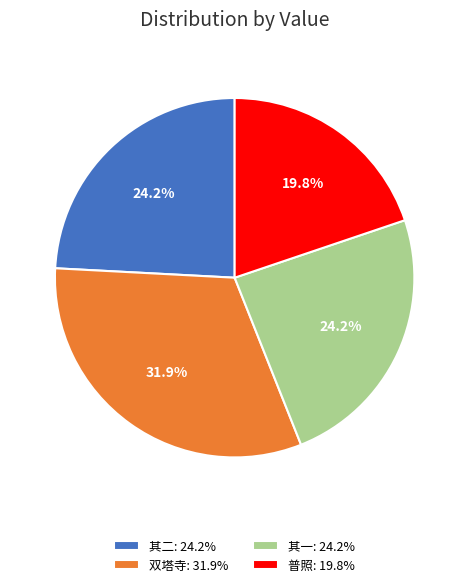

Does 普照: 19.8% account for over 50% of the chart?

No